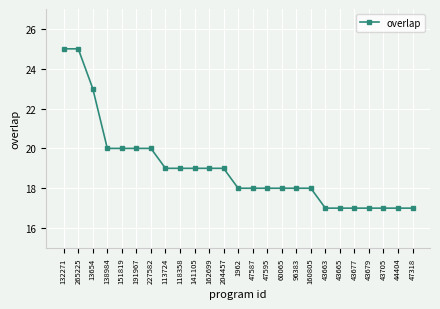

Count the number of categories in the chart.

25